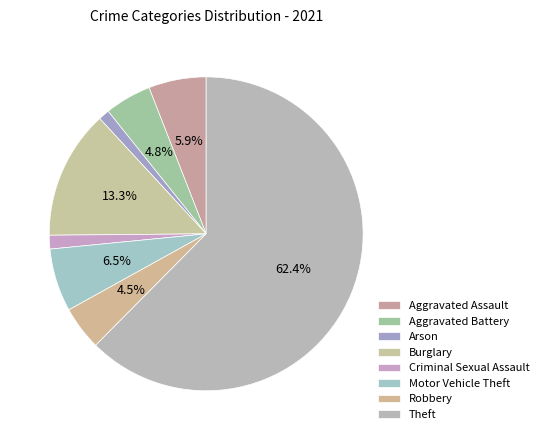

Does any single category account for the majority?

Yes